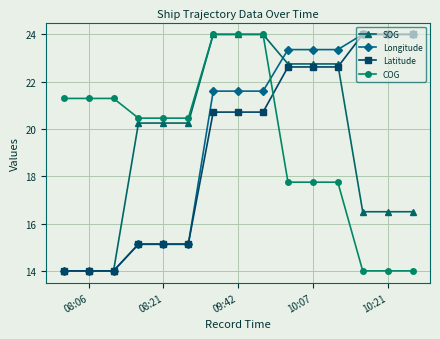

How many distinct data groups are displayed?

4